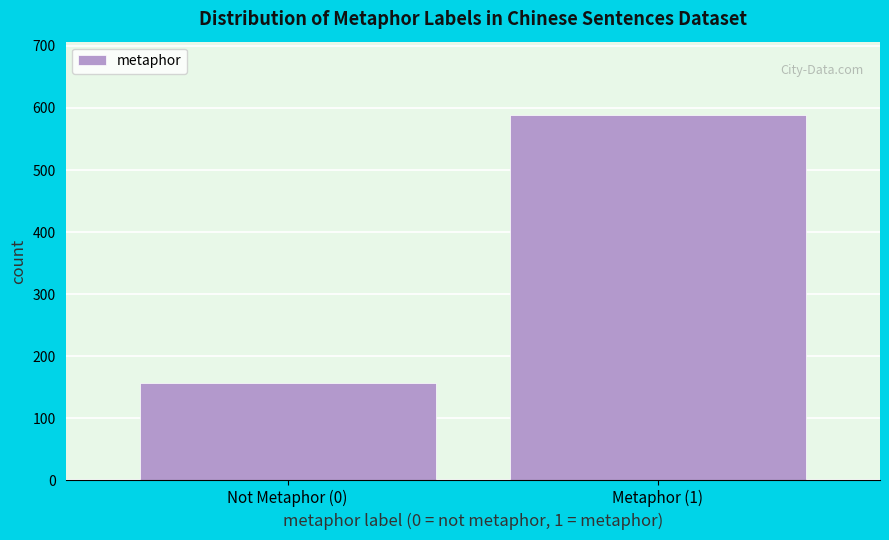

Reading left to right, extract all data points from this chart.

156	589